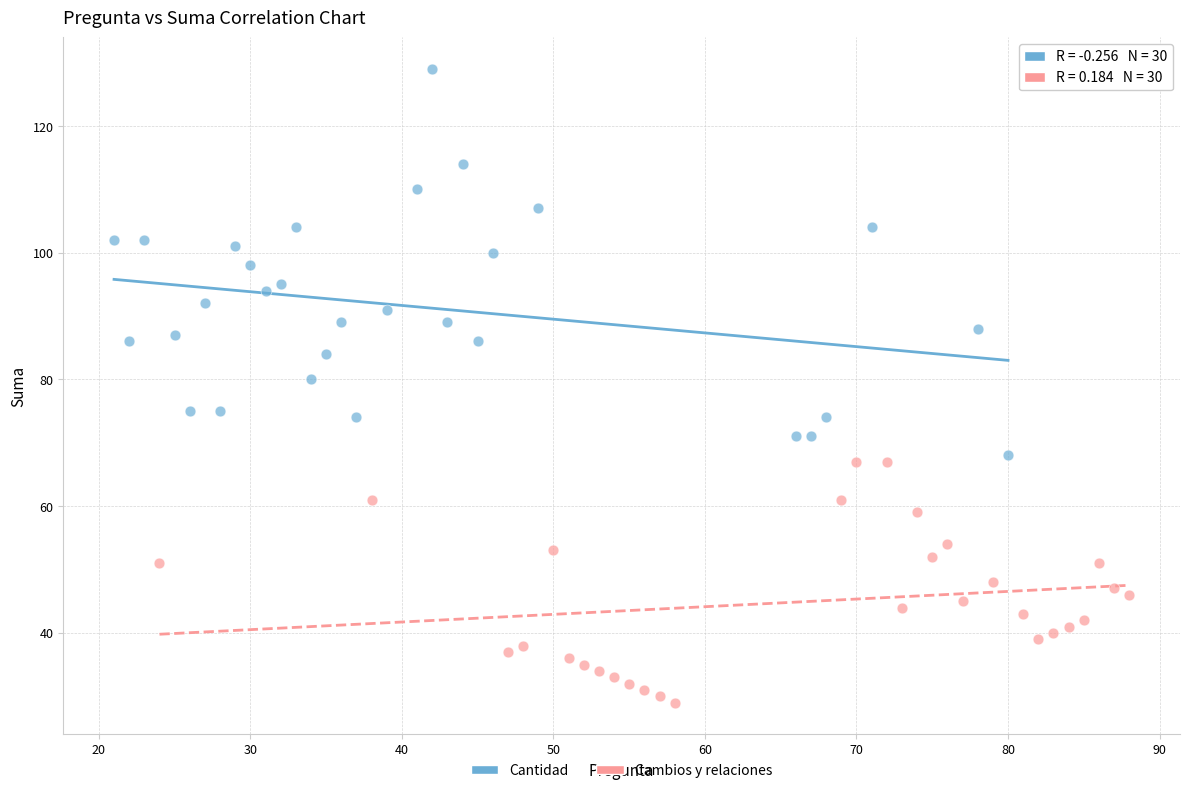

What are all the series names shown in the legend?

Cantidad, Cambios y relaciones